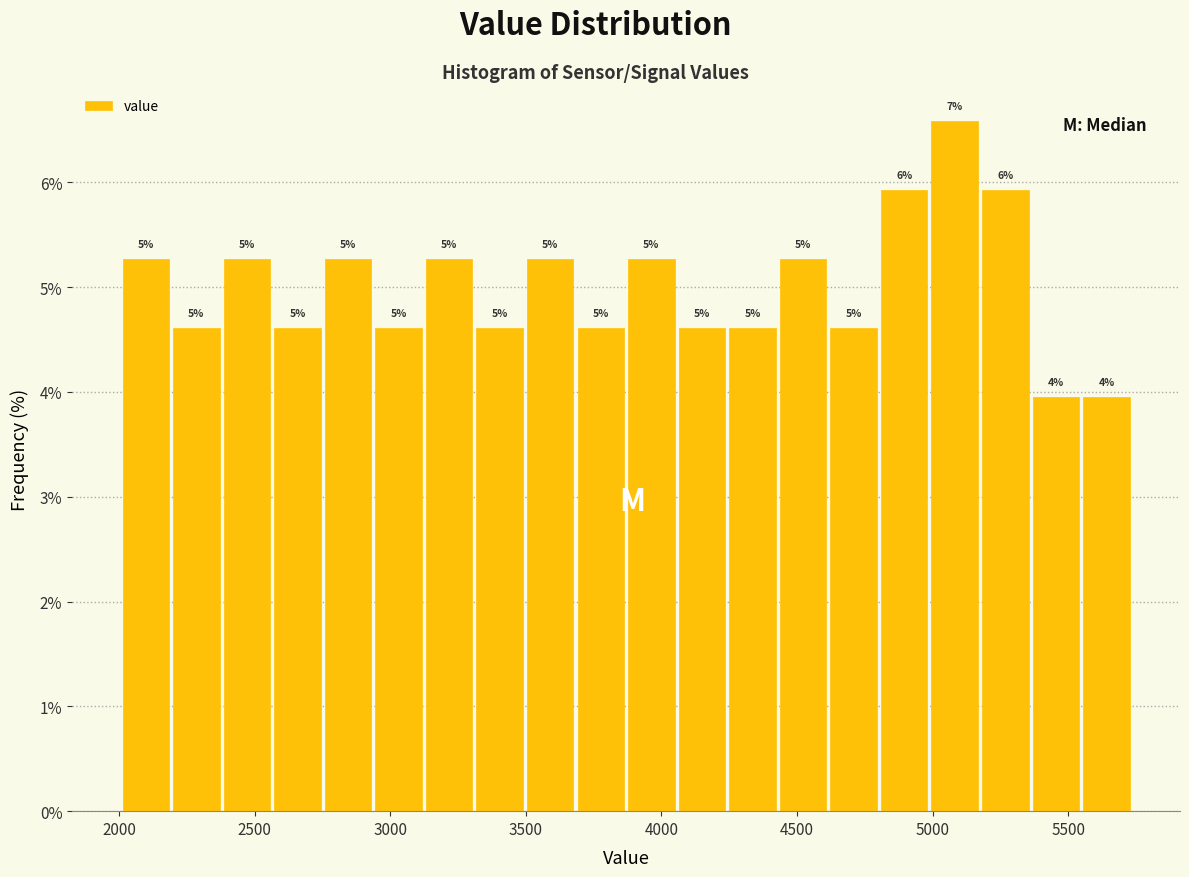

Around what value on the x-axis is the tallest bar? Give the approximate position of its centre, as read against the axis.

5100